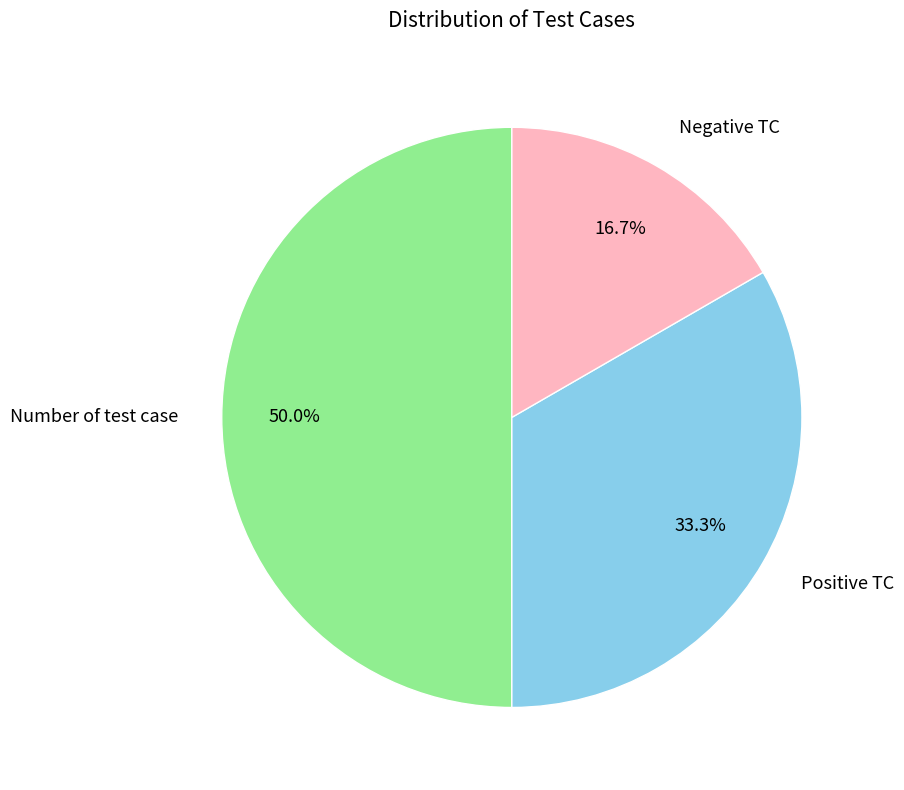

Does Positive TC represent more than half of the total?

No